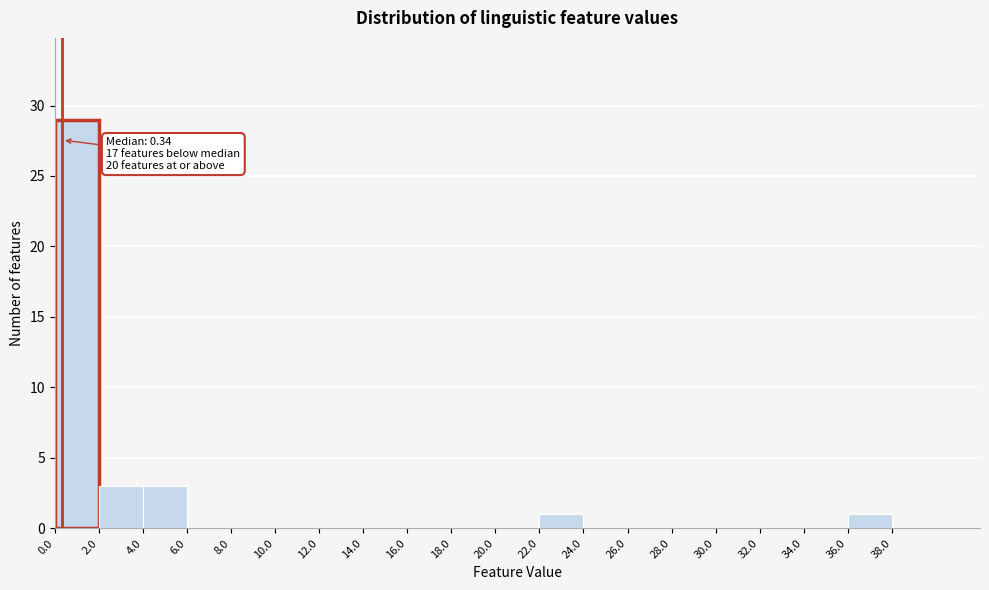

Which range on the x-axis has the tallest bar?

0 to 2